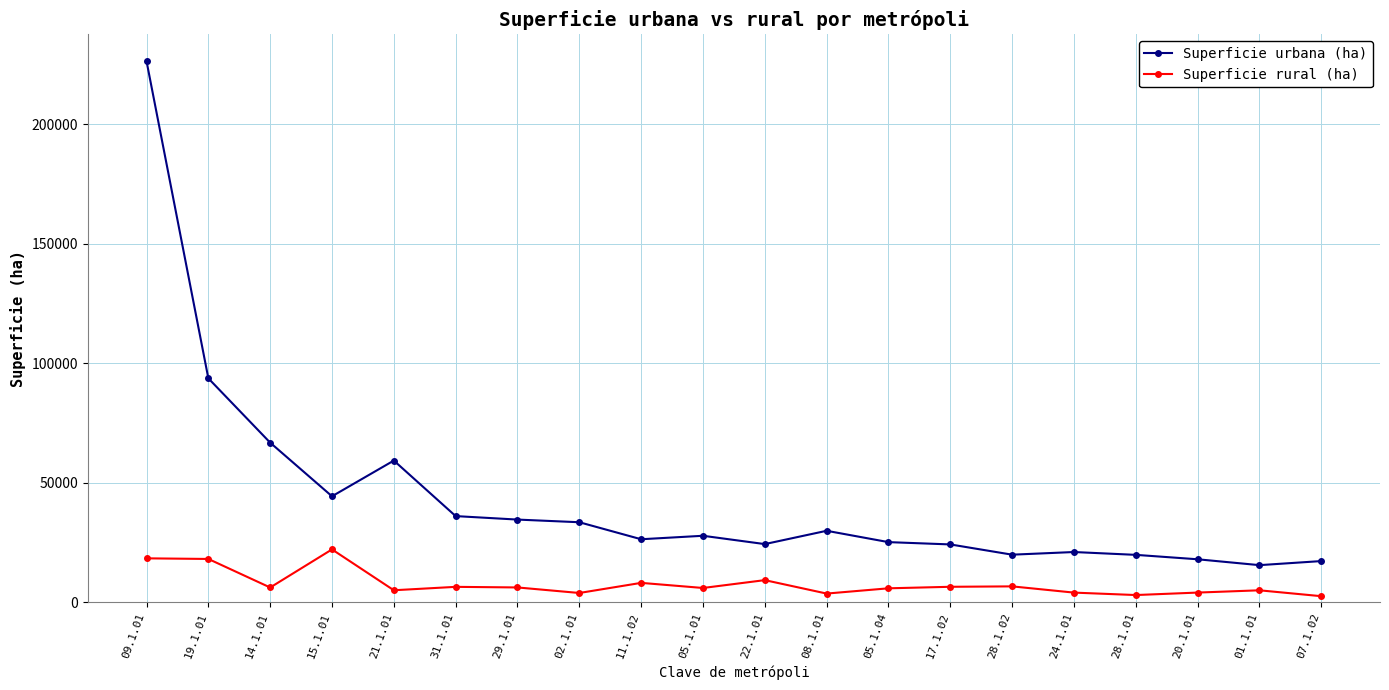

True or false: Superficie rural (ha) and Superficie urbana (ha) cross at least once.

False